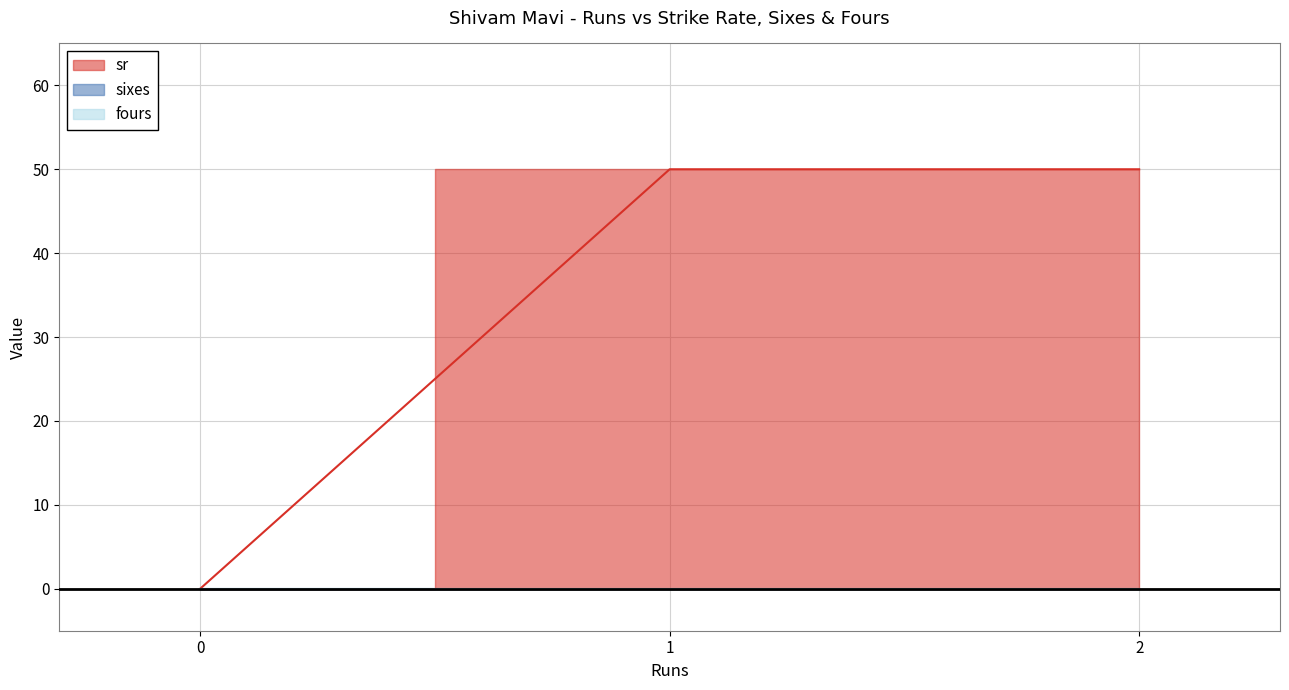

Is the value of sixes at 0 greater than the value of sr at 0?

No